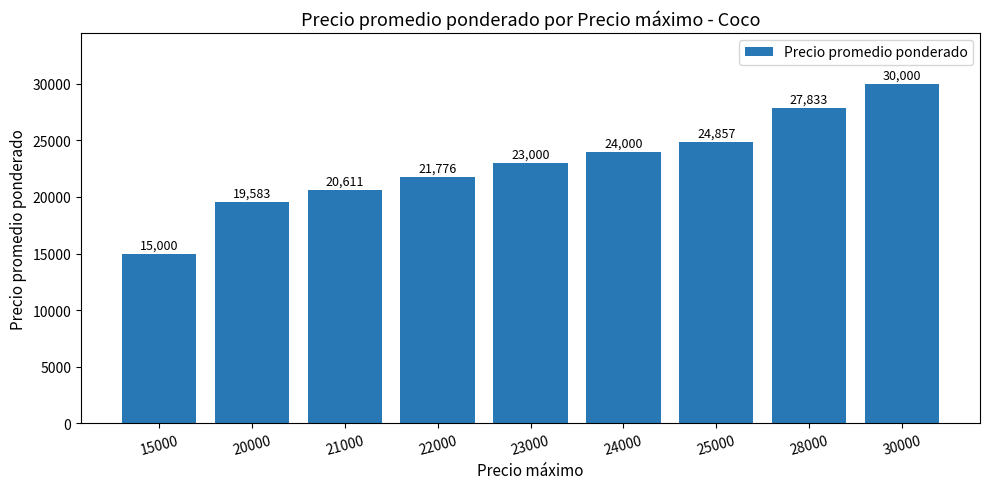

What is the difference between the second highest and minimum values?

12833